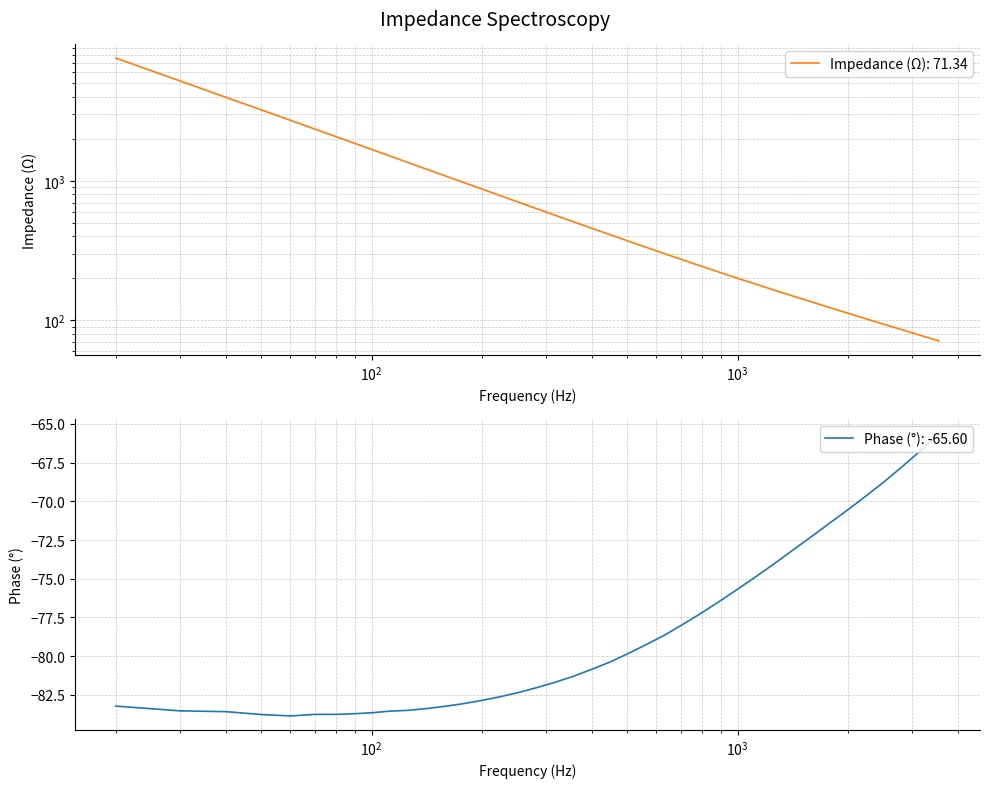

Which series has the widest spread of values?

imp